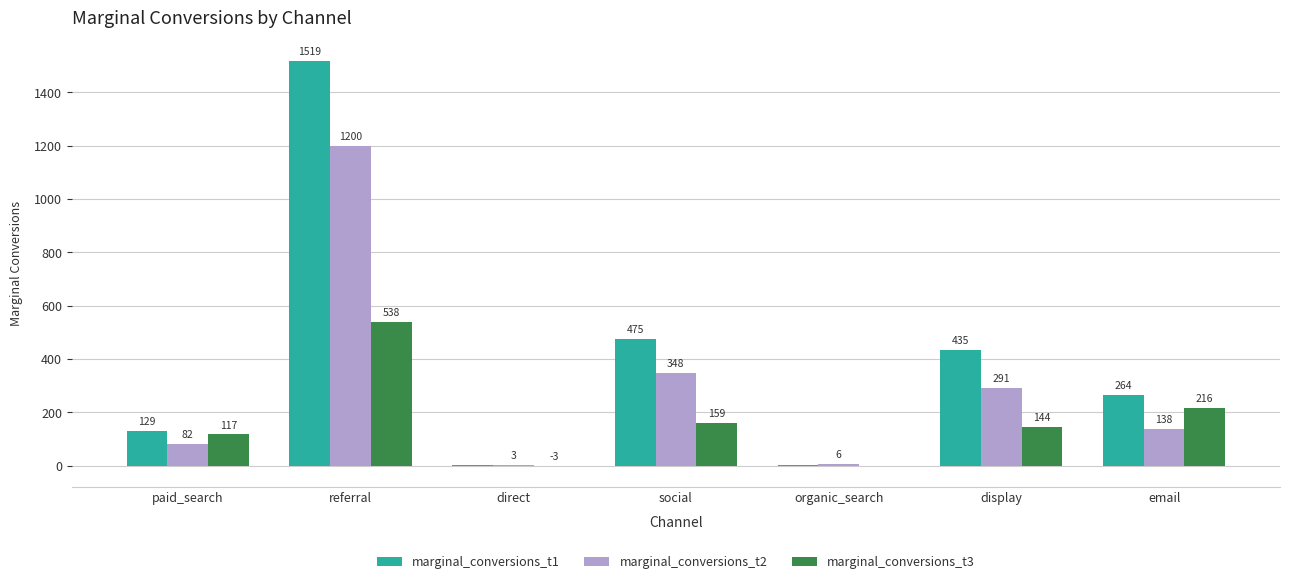

What is the total value across all series at email?

618